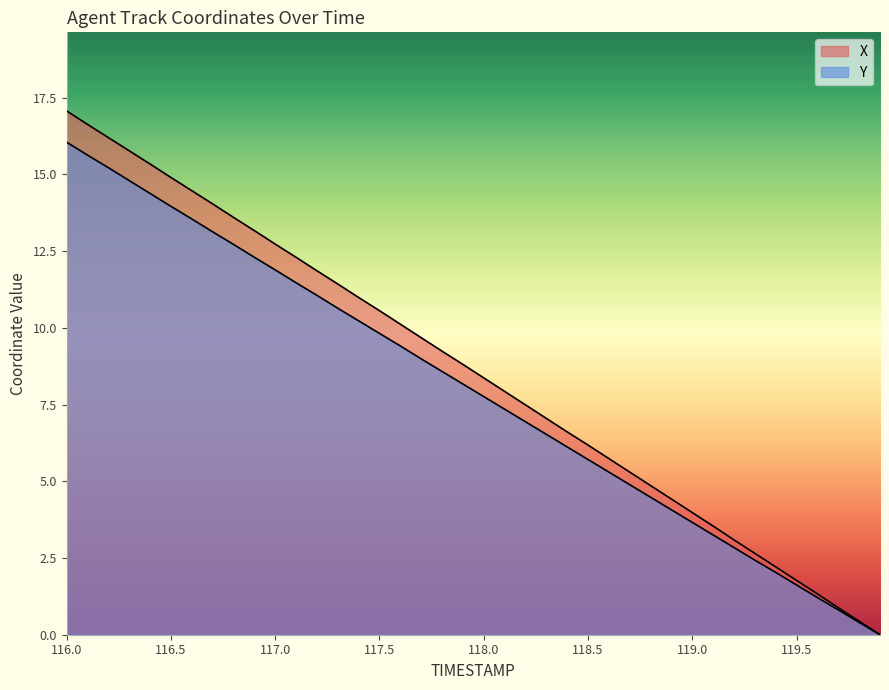

Reading right to left, transcribe all the data shown in this chart.

X: 0.0	0.4	0.9	1.3	1.8	2.2	2.7	3.1	3.5	4.0	4.4	4.9	5.3	5.7	6.2	6.6	7.0	7.5	7.9	8.4	8.8	9.2	9.7	10.1	10.6	11.0	11.4	11.9	12.3	12.7	13.2	13.6	14.0	14.5	14.9	15.3	15.8	16.2	16.6	17.1
Y: 0.0	0.4	0.8	1.2	1.6	2.0	2.4	2.8	3.2	3.7	4.1	4.5	4.9	5.3	5.7	6.1	6.5	6.9	7.3	7.8	8.2	8.6	9.0	9.4	9.8	10.2	10.6	11.1	11.5	11.9	12.3	12.7	13.1	13.5	14.0	14.4	14.8	15.2	15.6	16.0